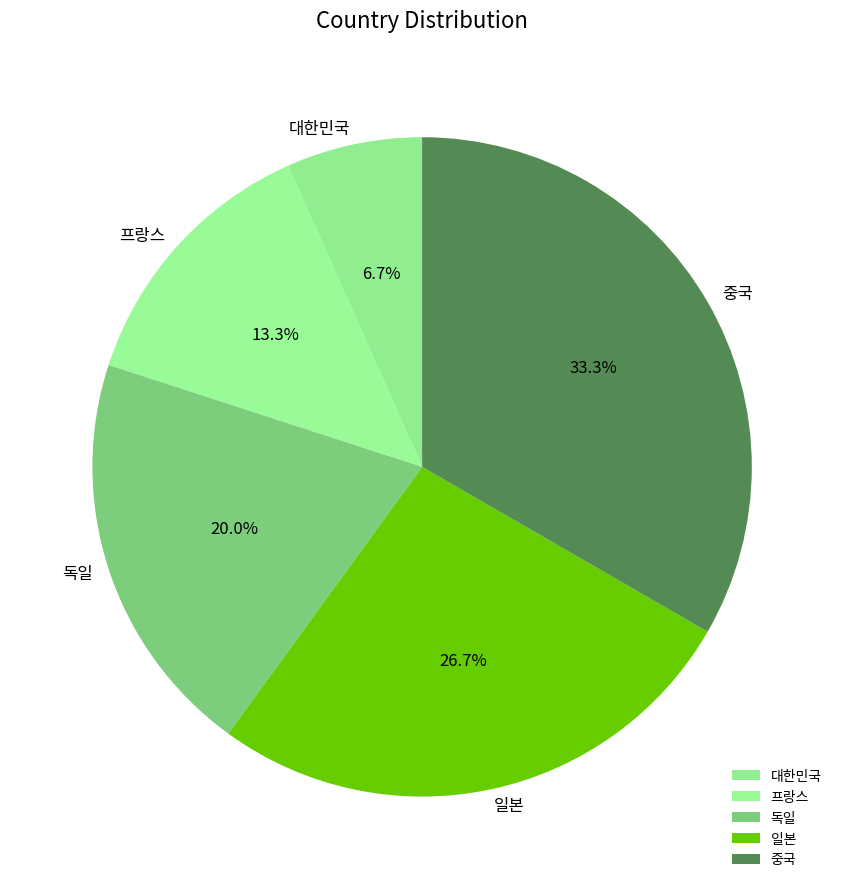

What percentage is the 독일 slice, to the nearest percent?

20%